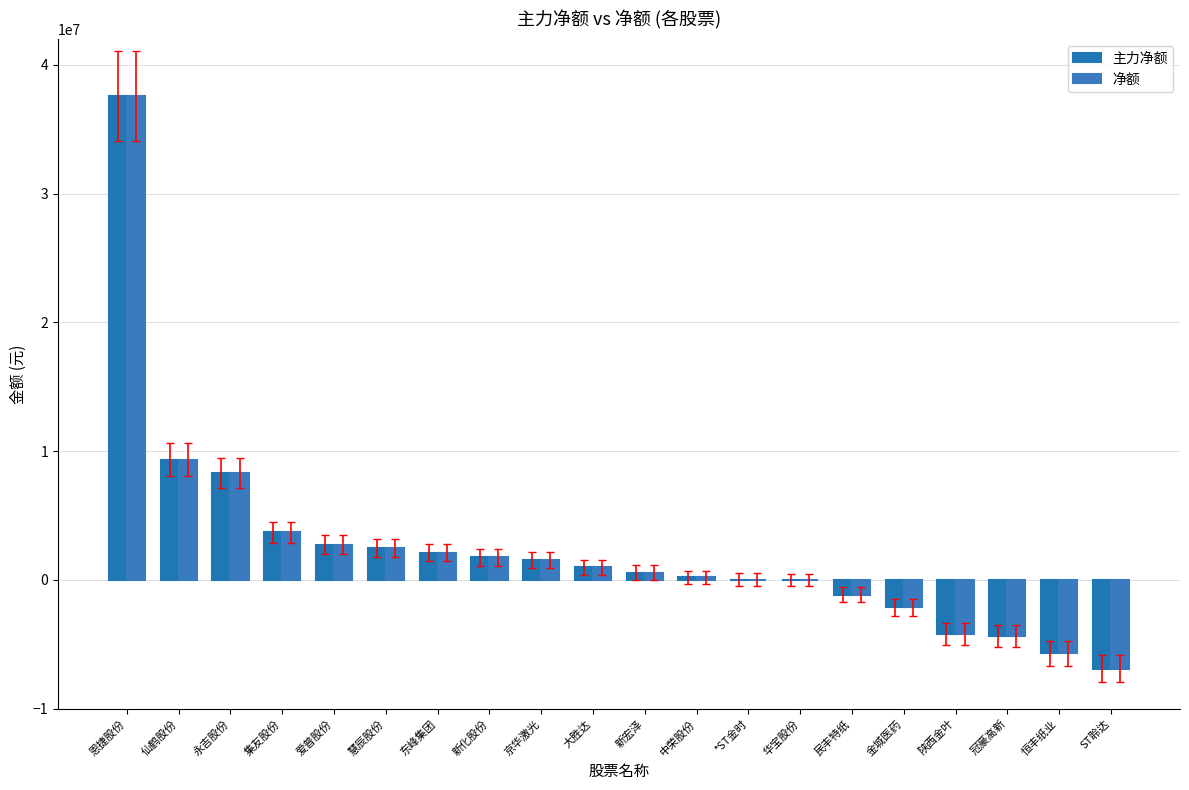

What is the difference between the maximum and second lowest values in the 净额 series?

43242226